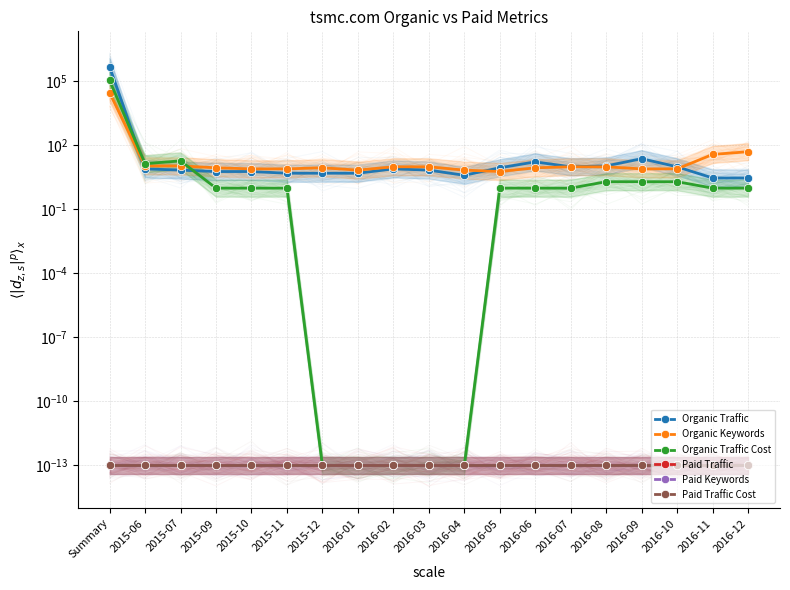

What are all the series names shown in the legend?

Organic Traffic, Organic Keywords, Organic Traffic Cost, Paid Traffic, Paid Keywords, Paid Traffic Cost